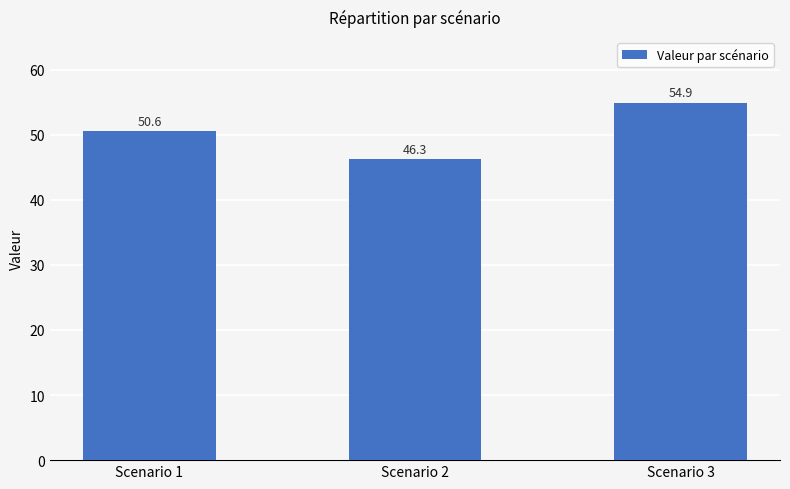

At which label is the value closest to 50?

Scenario 1